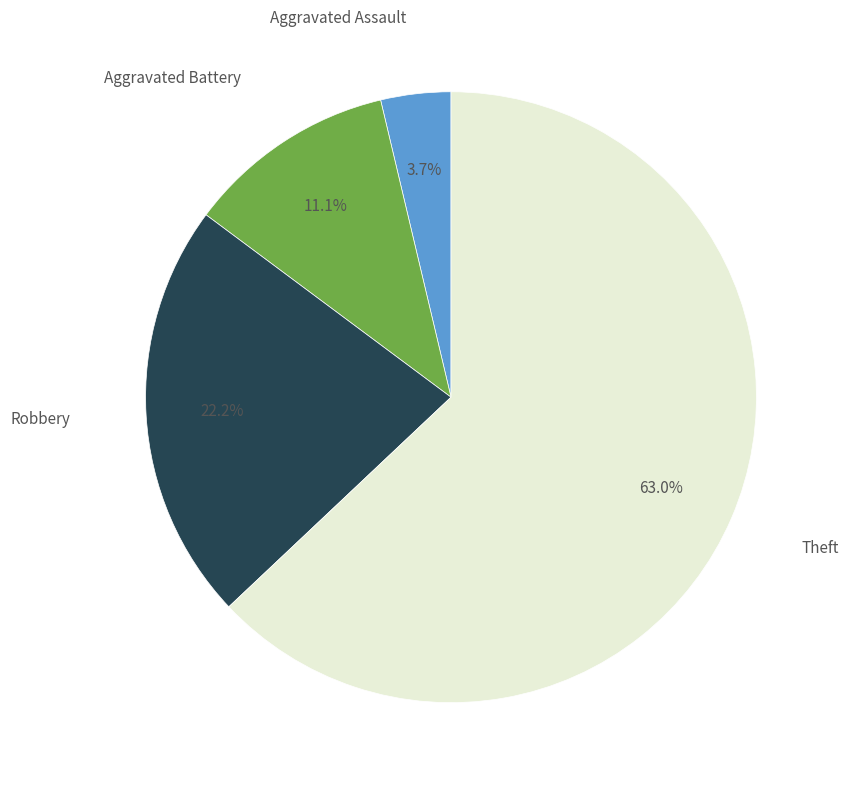

Is there a majority slice in this chart?

Yes